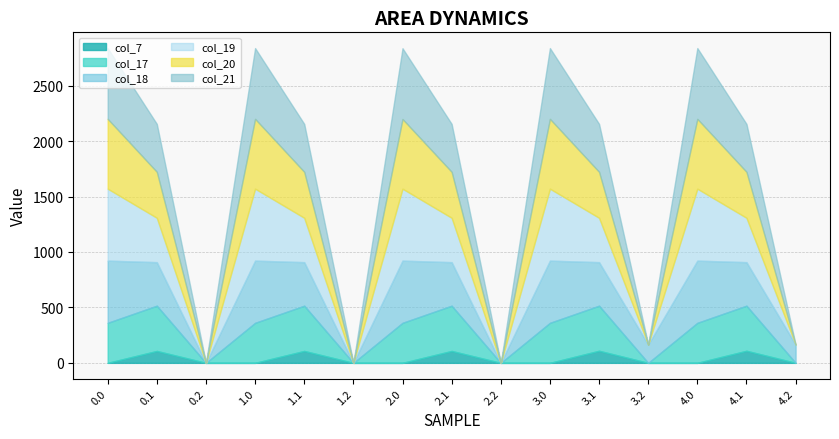

What is the approximate value of col_20 at 2.1?

414.5